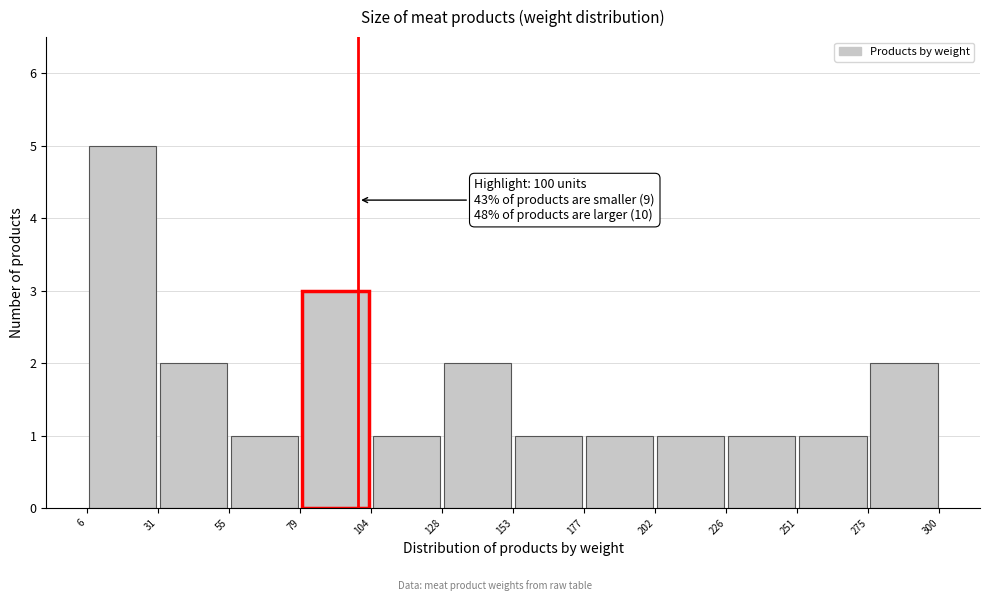

Over which range of the x-axis is the bar tallest?

6 to 31